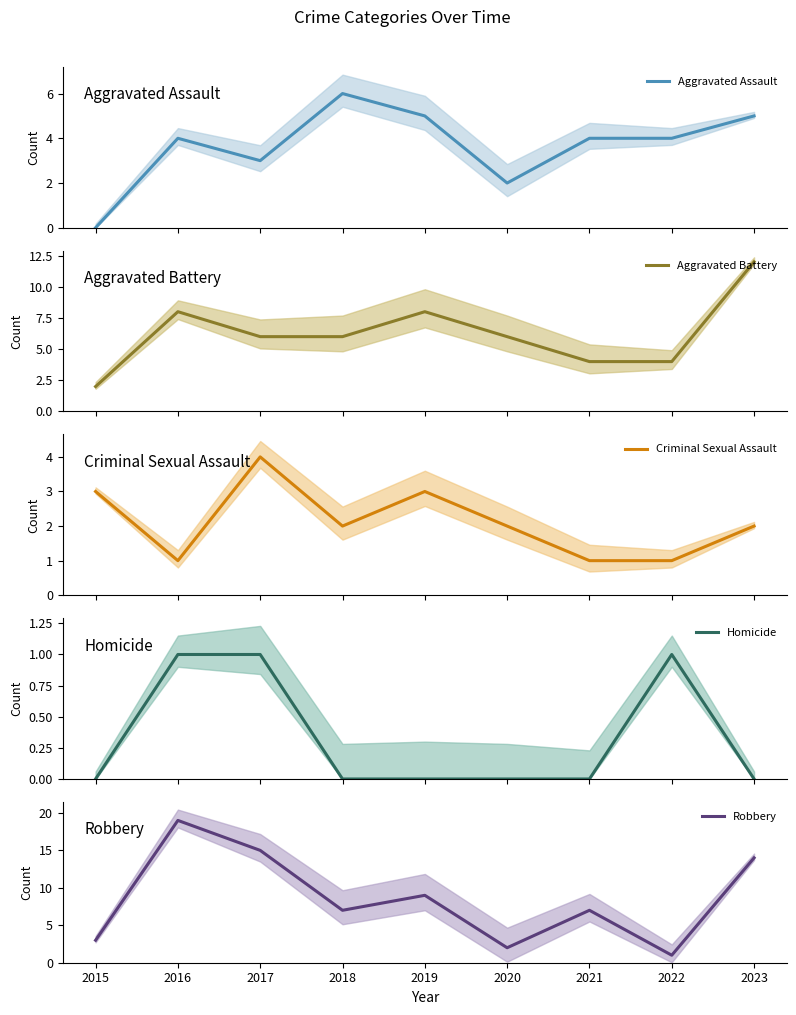

At which label does Robbery reach its minimum?

2022